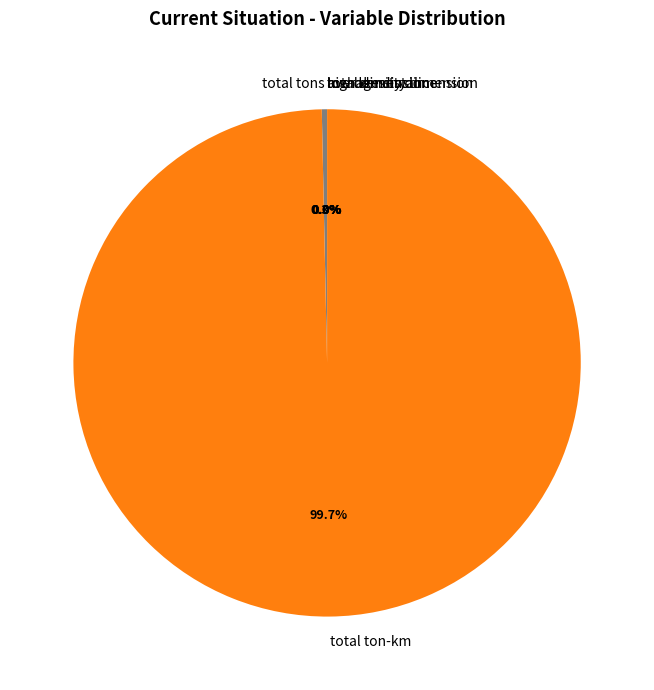

Which slice is the largest?

total ton-km